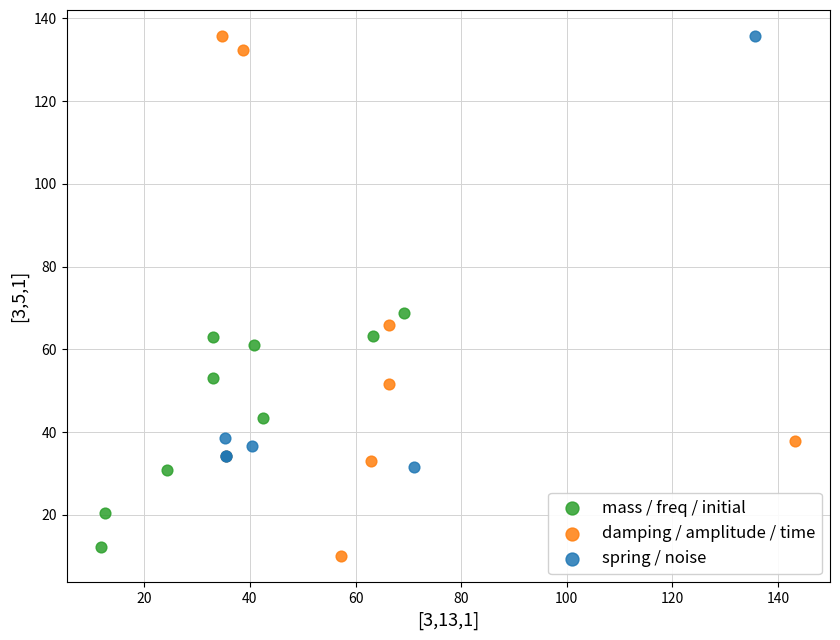

Which series has the largest Y range (max minus min)?

damping / amplitude / time